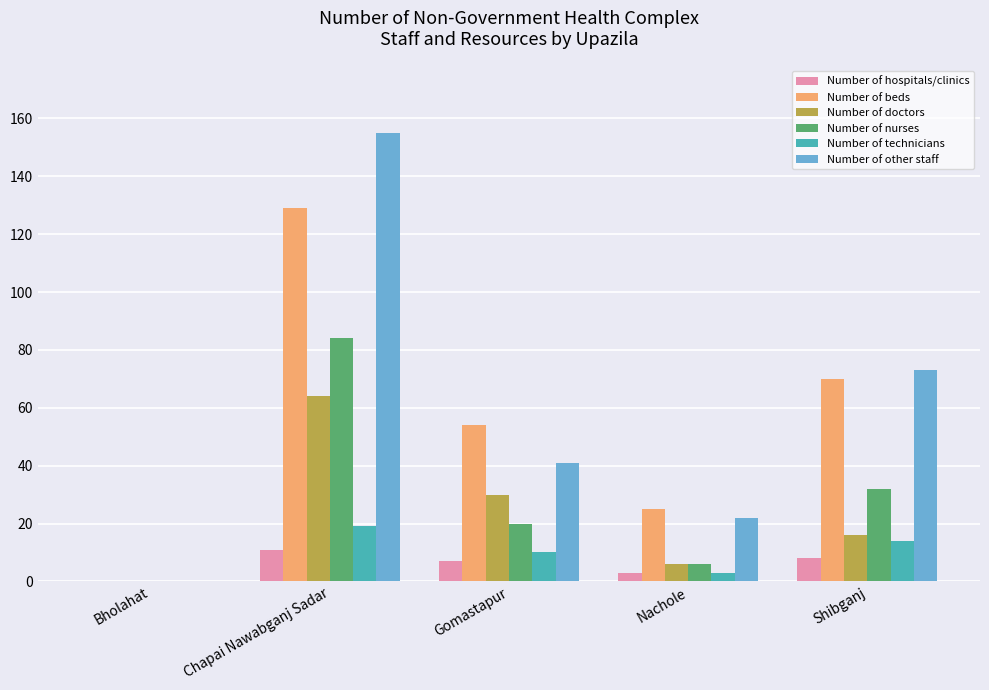

The value of Number of technicians at Chapai Nawabganj Sadar is 30. True or false?

False